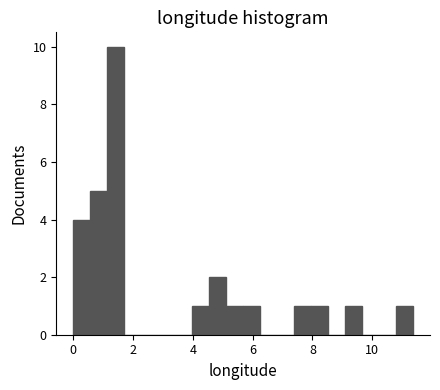

Read against the x-axis, roughly where is the centre of the tallest bar?

1.4